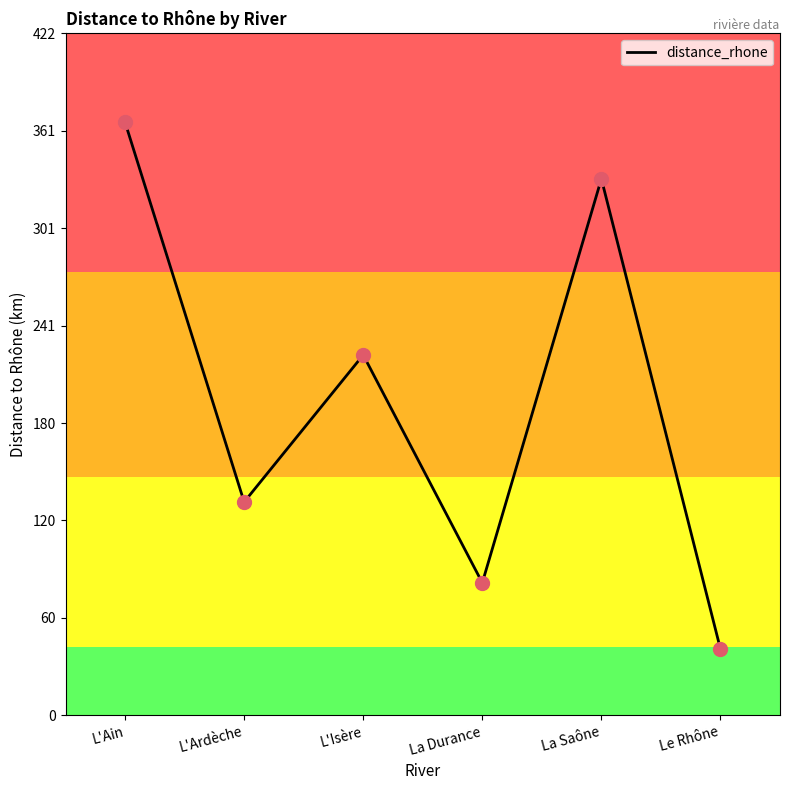

What is the ratio of the value at L'Ain to the value at L'Isère?

1.6